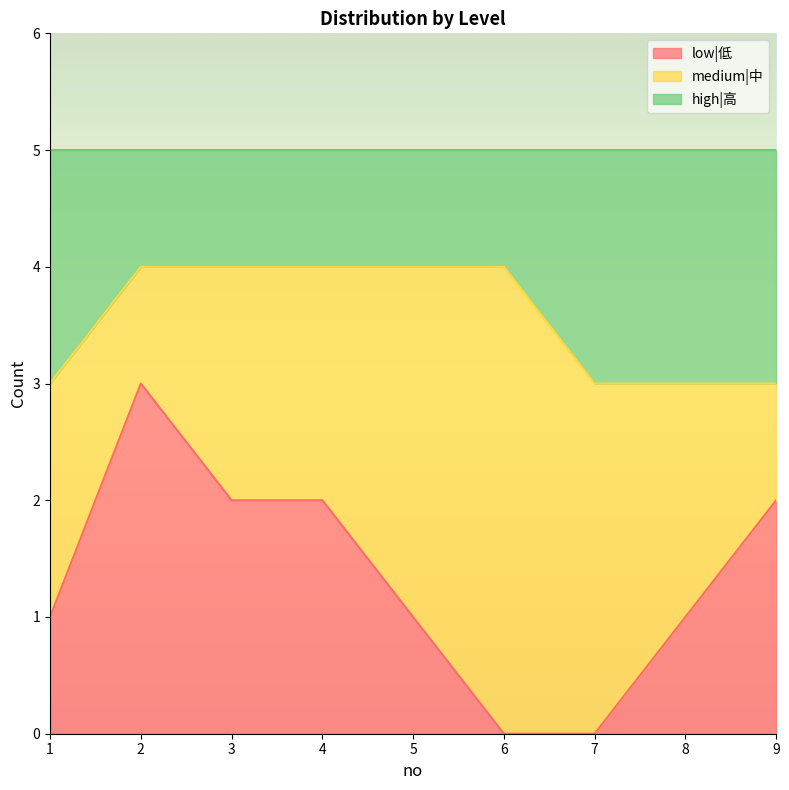

What is the total value across all series at 6?

5